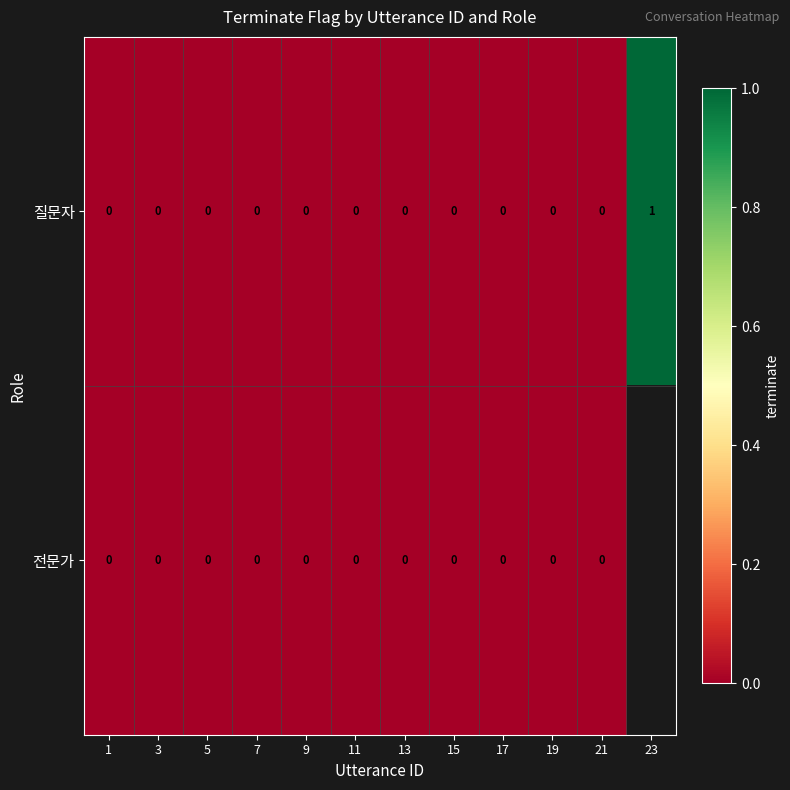

True or false: 질문자 has a value of 0 at 1.

True